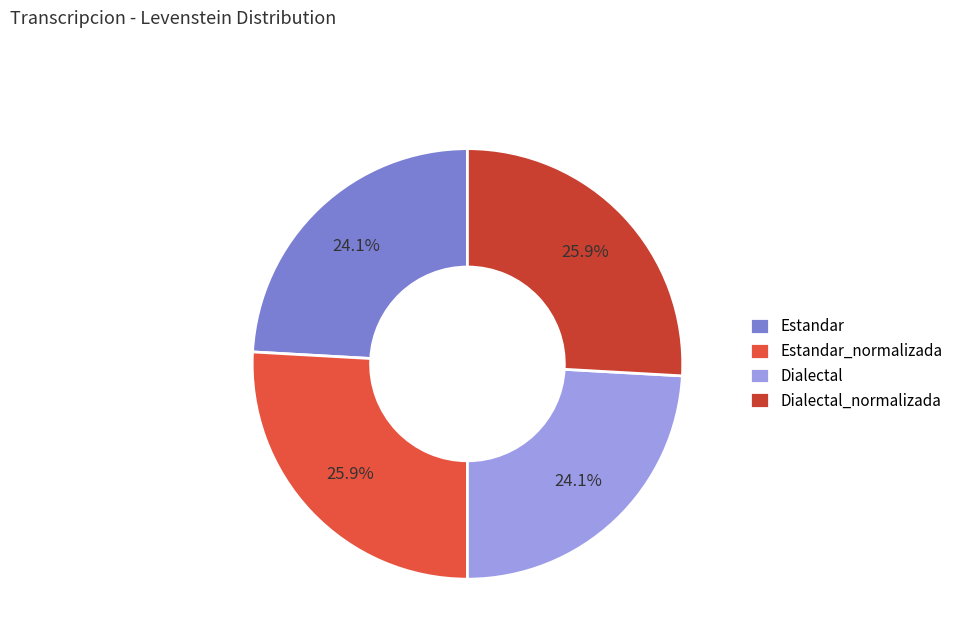

What portion of the pie excludes Estandar?

75.9%